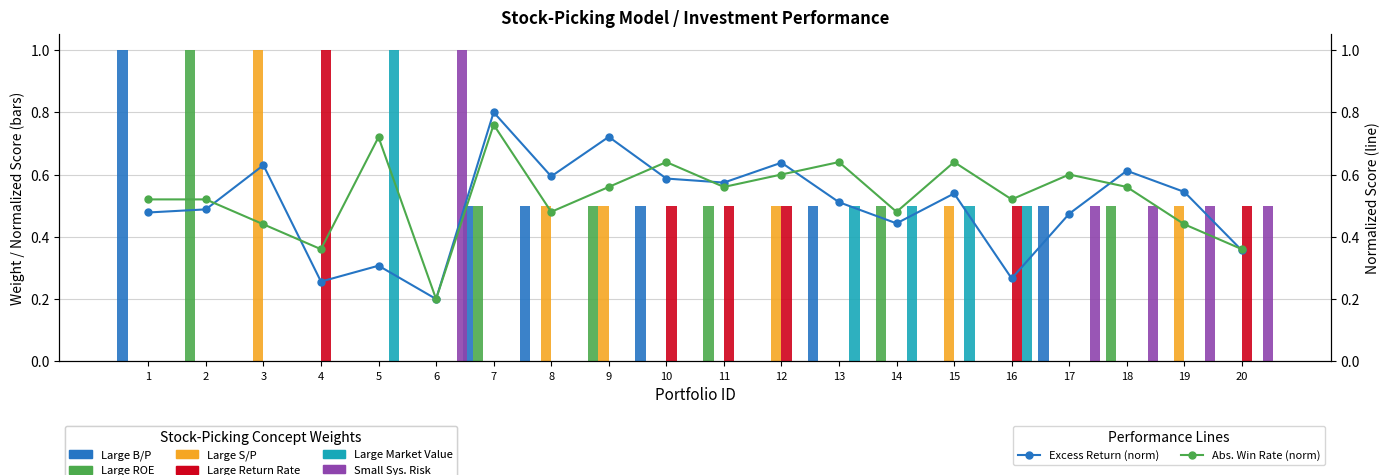

What is the total value across all series at 20?

0.7